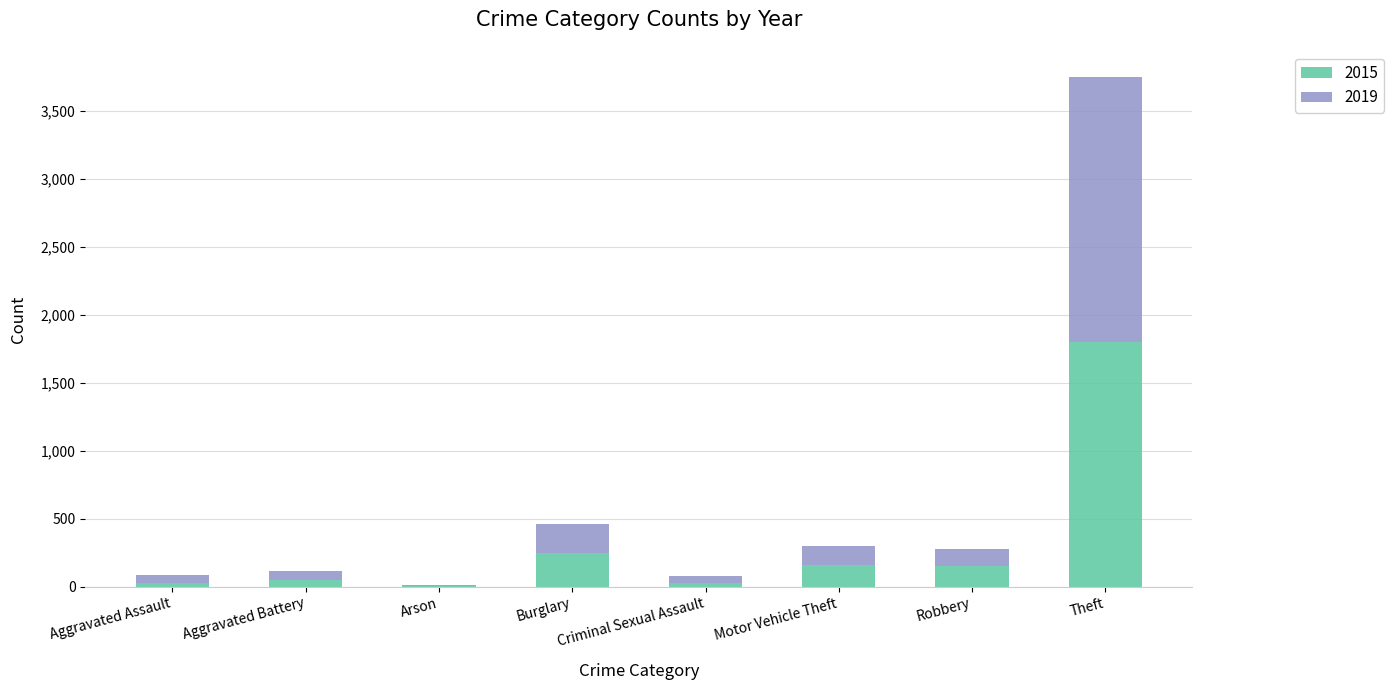

Are the bars horizontal?

No